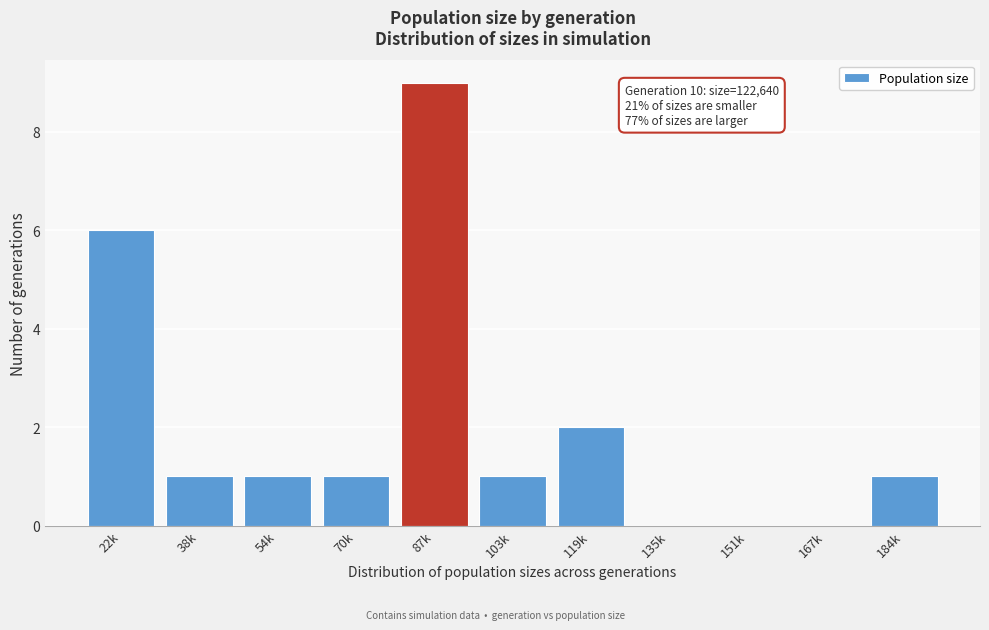

Reading left to right, what are all the values shown in this chart?

22k=6	38k=1	54k=1	70k=1	87k=9	103k=1	119k=2	135k=0	151k=0	167k=0	184k=1